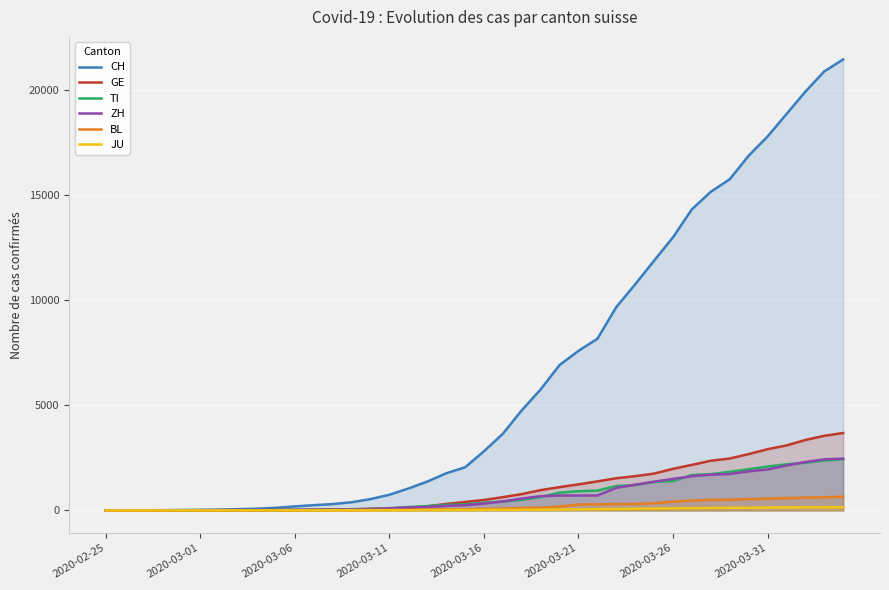

How many values in CH are above zero?

39